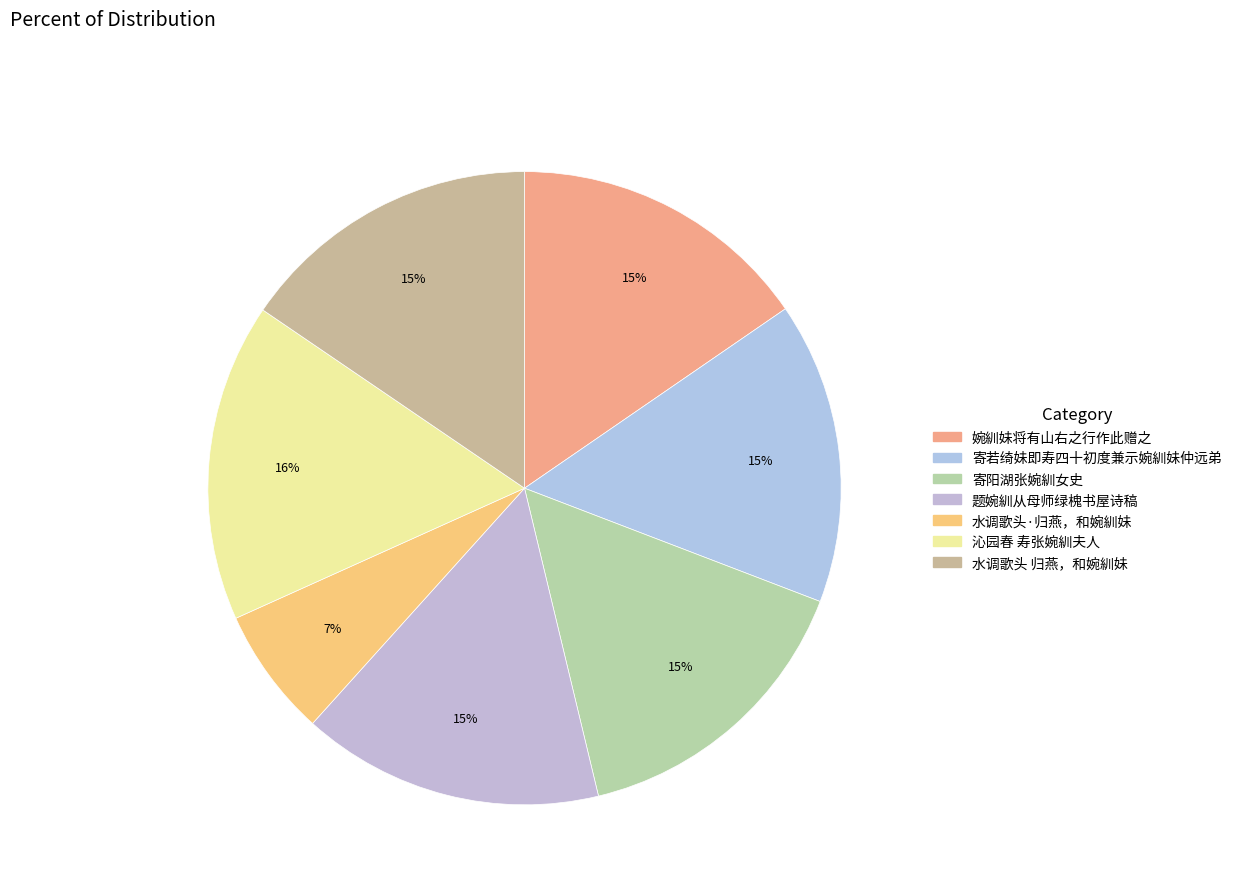

How many slices are in this pie chart?

7